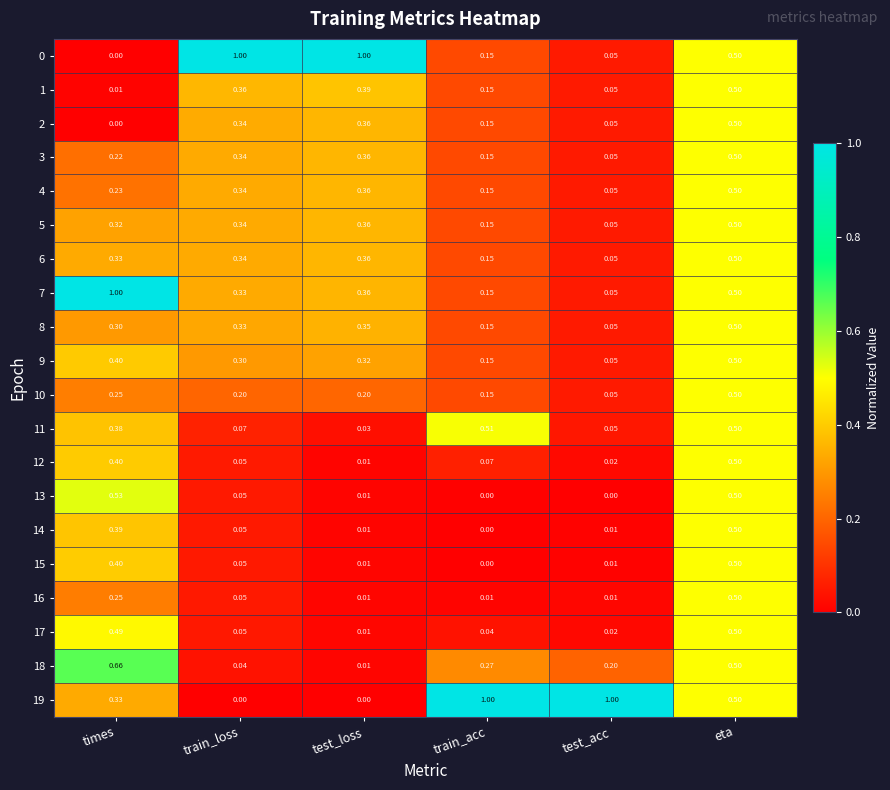

At which label does 12 reach its minimum?

test_loss